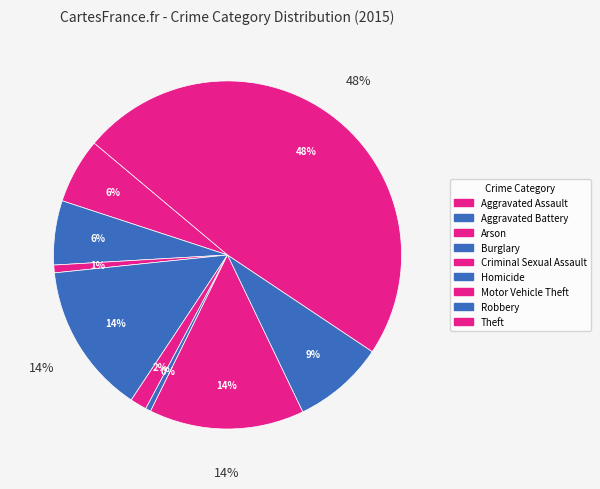

To the nearest percent, what portion does Motor Vehicle Theft represent?

14%